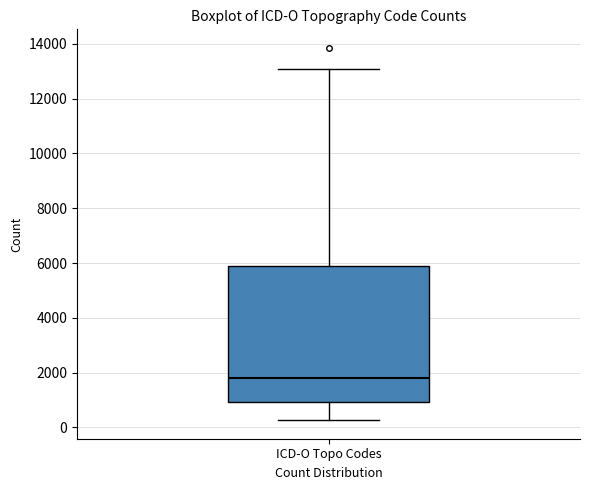

Transcribe this box plot: give where the median line is, the range the box spans, and where the two whiskers end, as read against the y-axis. The values are not printed on the chart, so give them approximately, as read against the axis.

median 1800, box 1000 to 5800, whiskers 200 to 13000